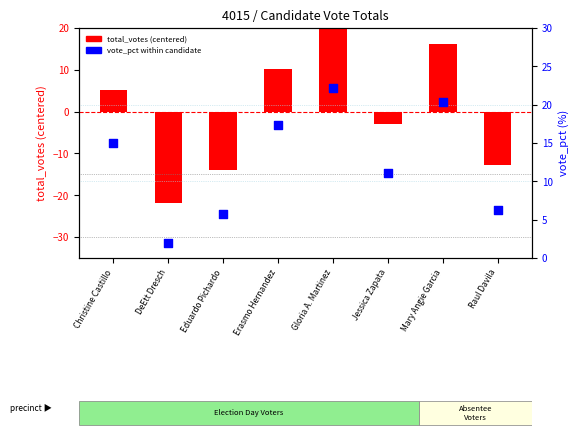

At which category is the sum across all series the highest?

Gloria A. Martinez